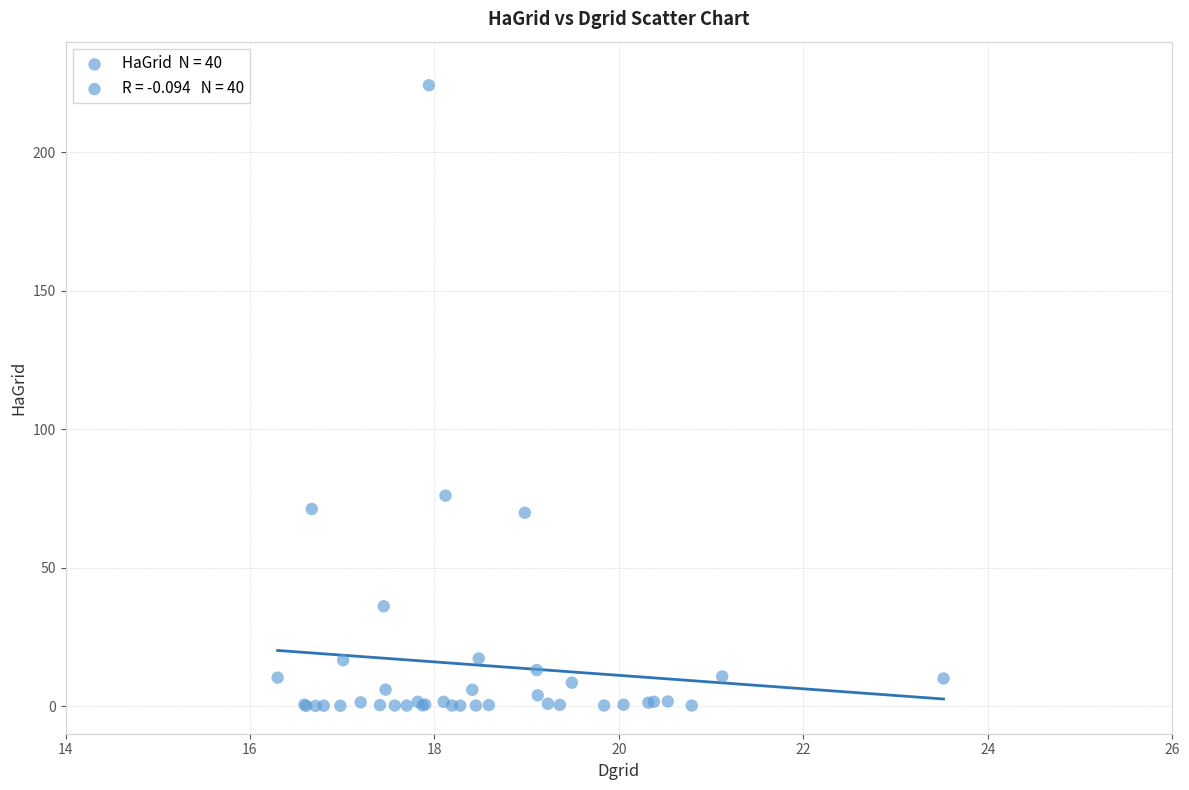

What Y value in the scatter plot is closest to 112?

76.0